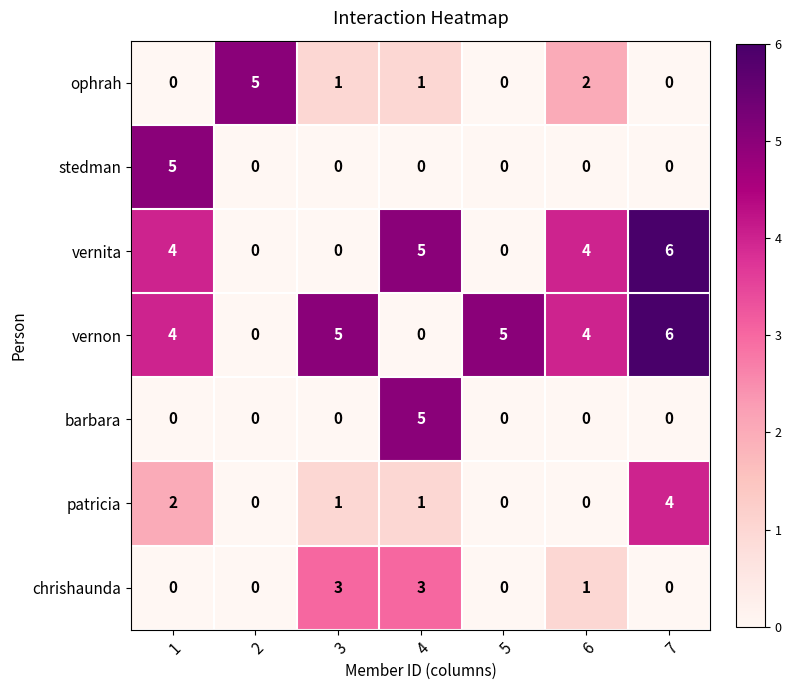

Count the number of categories in the chart.

7